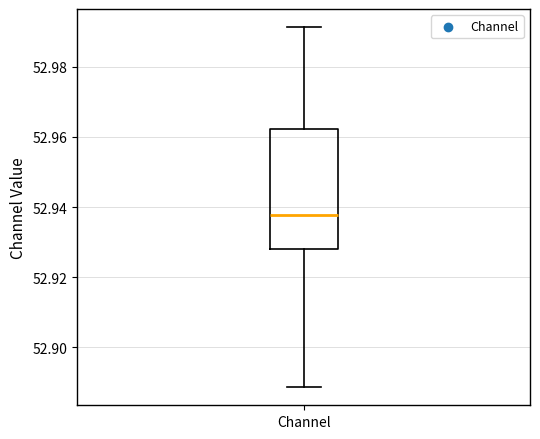

Read this box plot against the y-axis: the position of the median line, the range covered by the box, and the ends of both whiskers. The values are not printed on the chart, so give them approximately, as read against the axis.

median 52.938, box 52.928 to 52.962, whiskers 52.888 to 52.992